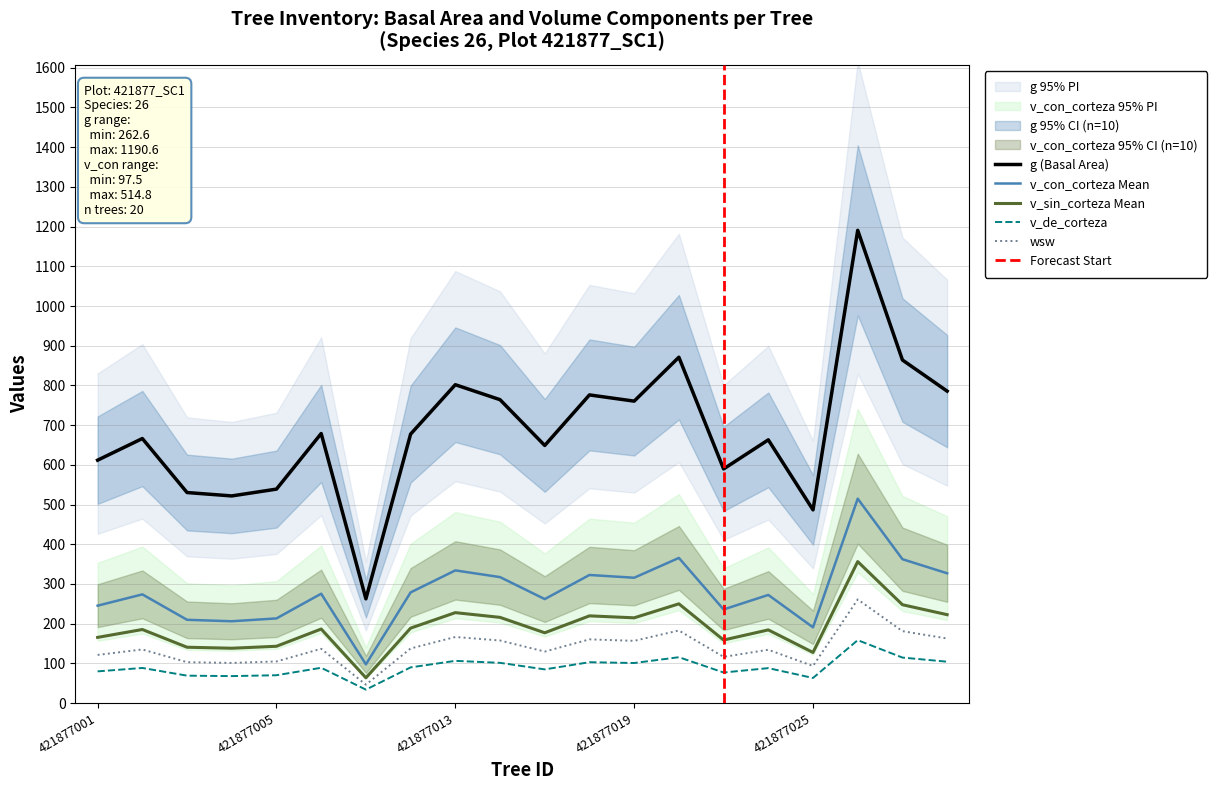

Does the chart display data point markers on the line(s)?

No